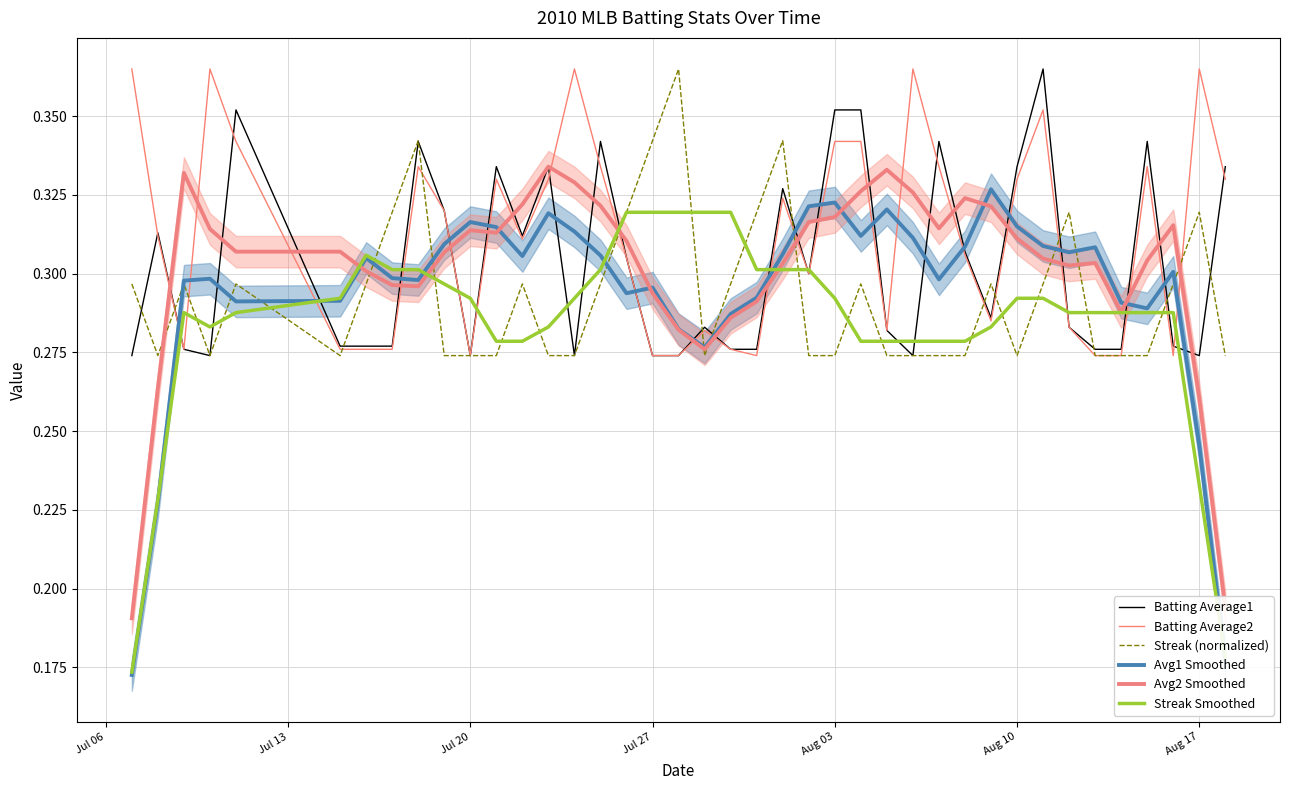

How many interior local peaks does the Streak Smoothed series have?

2